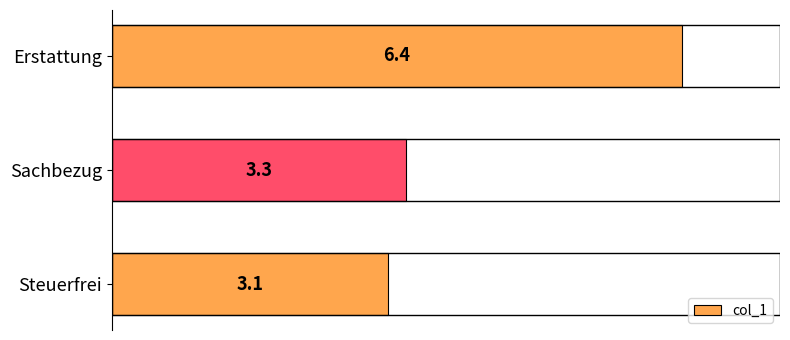

True or false: the data shows 6.4 at Erstattung.

True